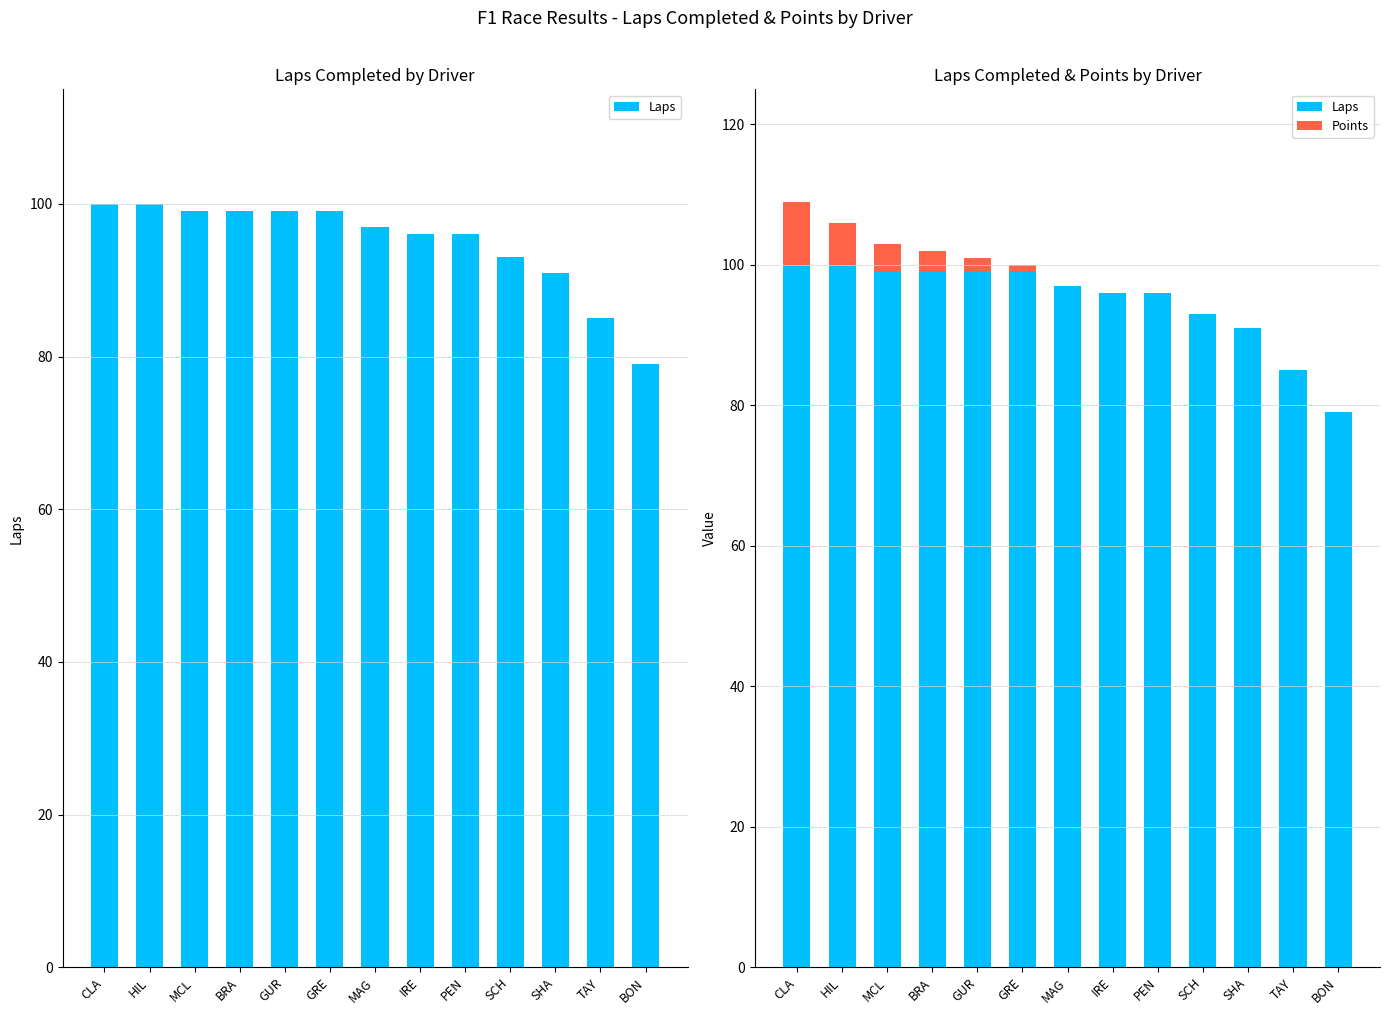

Is it true that Points equals 0 at BON?

True